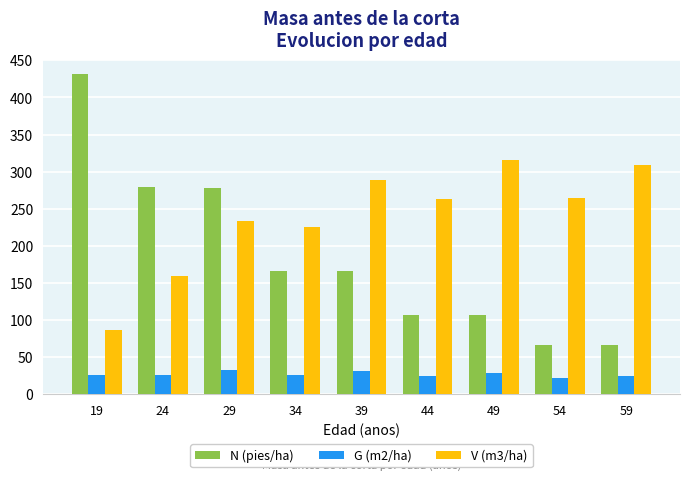

At which label does V (m3/ha) reach its peak?

49